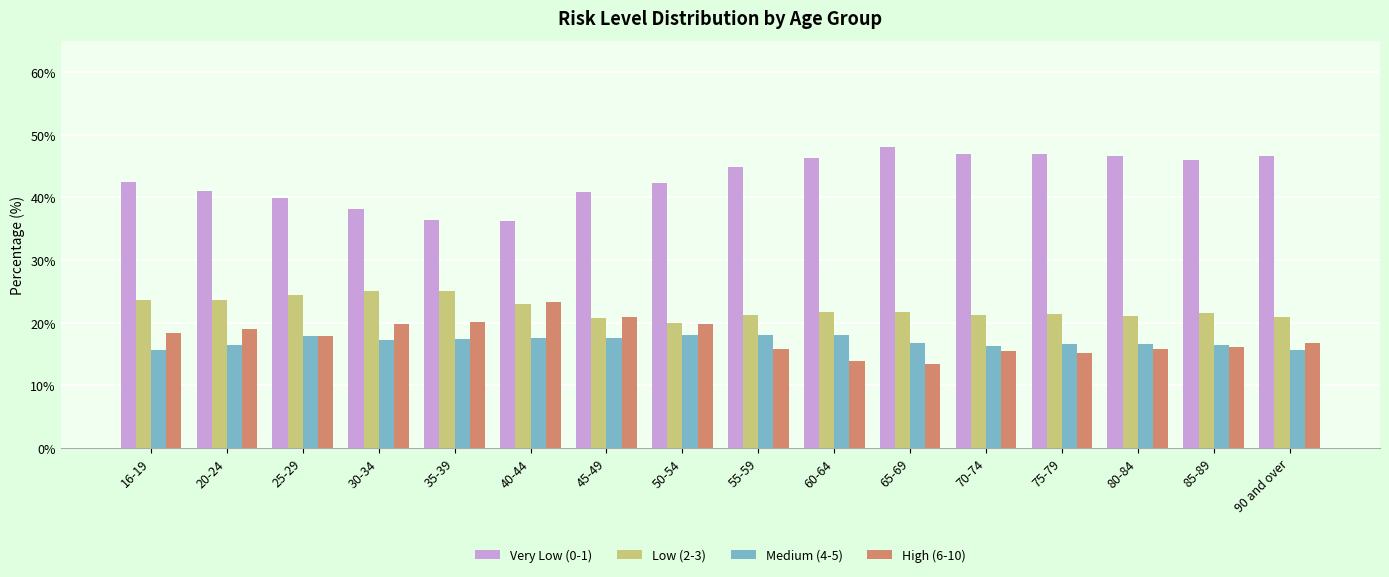

What is the lowest value of the Very Low (0-1) series?

36.2